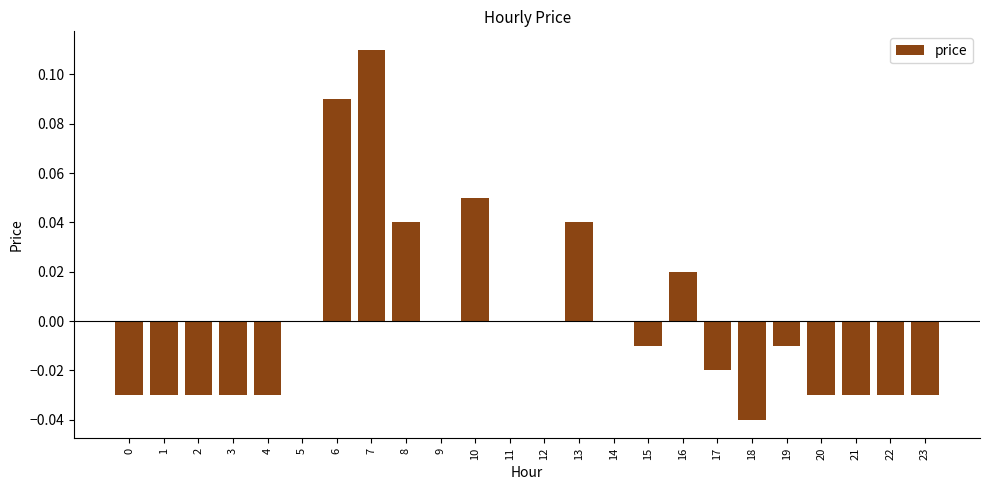

Which label corresponds to the largest value in the chart?

7